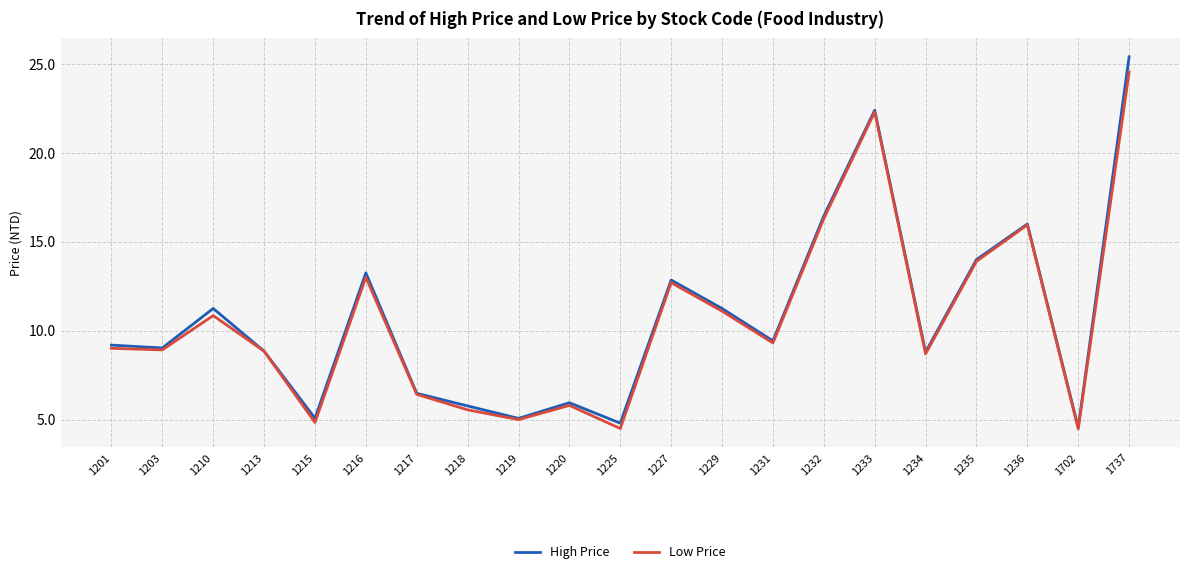

What is the difference between the maximum and second lowest values in the High Price series?

20.6